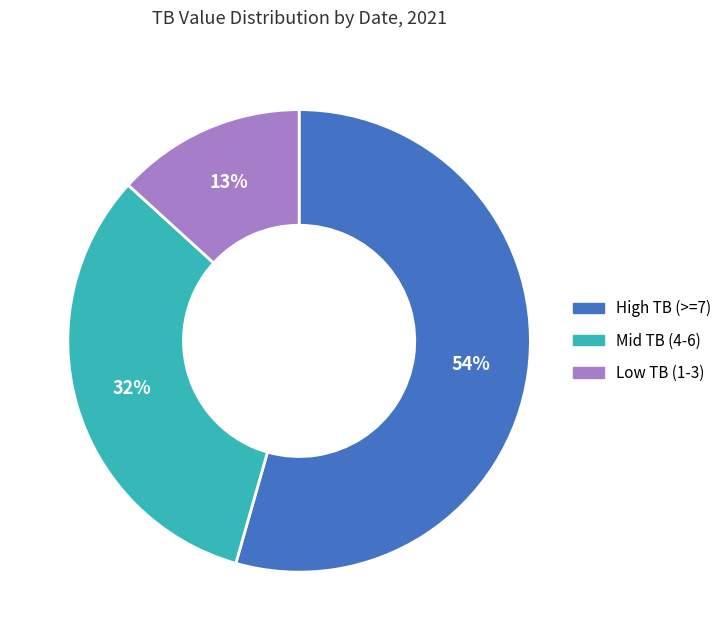

Which category has the biggest portion of the pie?

High TB (>=7)